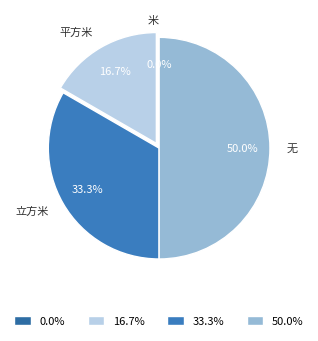

Rank the categories by value from highest to lowest.

无, 立方米, 平方米, 米